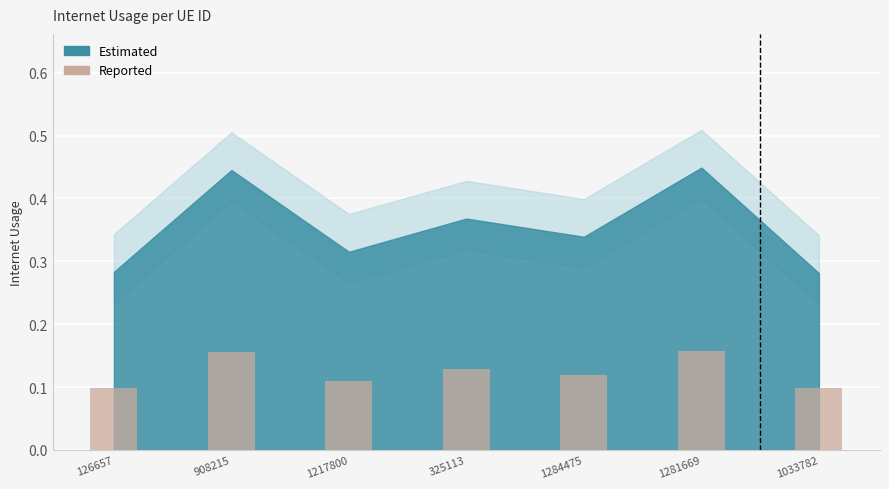

The chart shows a value of 0.1 at 908215. True or false?

False